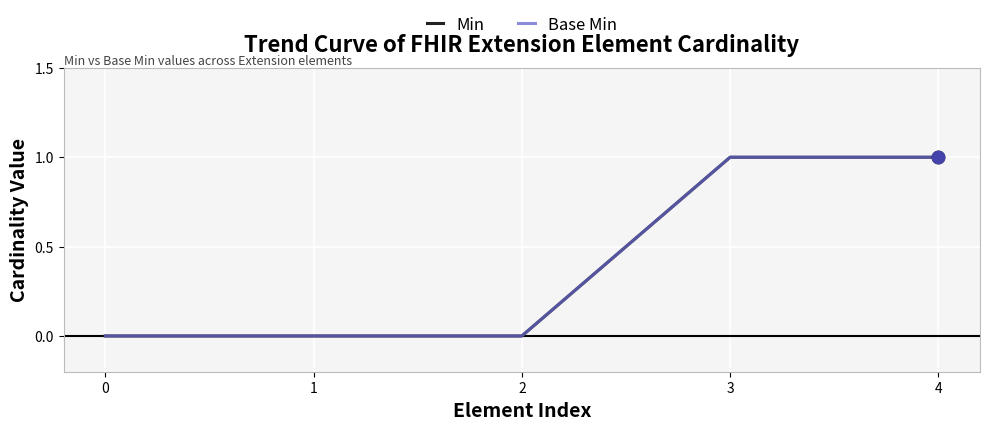

What is the total value across all series at 4?

2